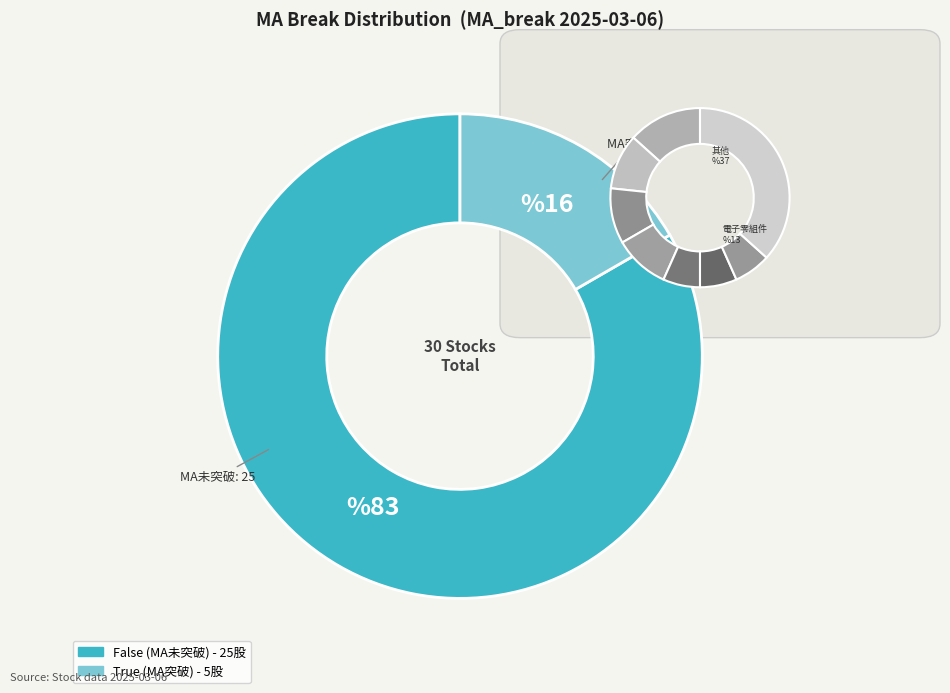

Does True account for over 50% of the chart?

No